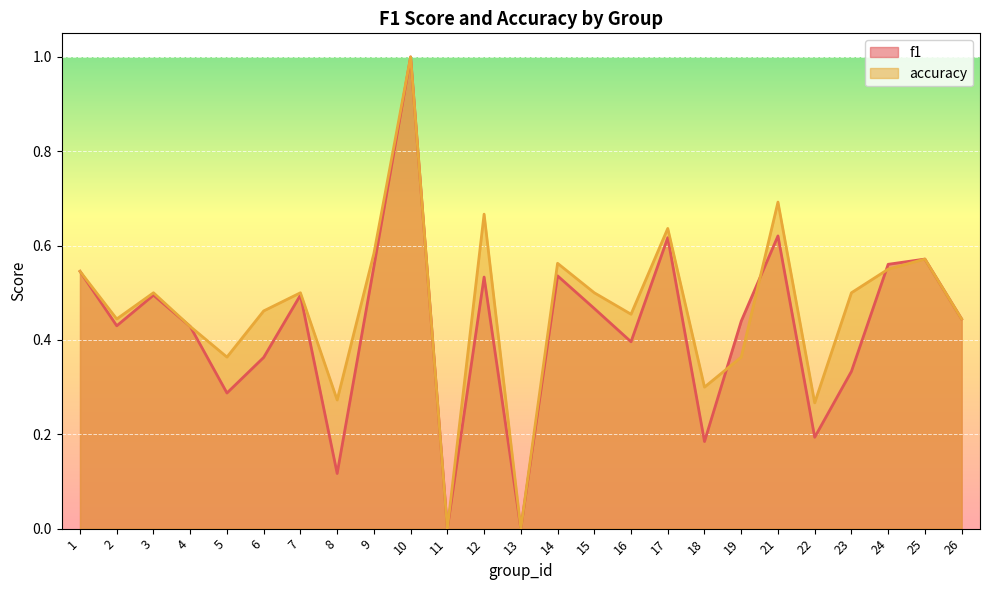

At which category does accuracy reach its first local valley?

2